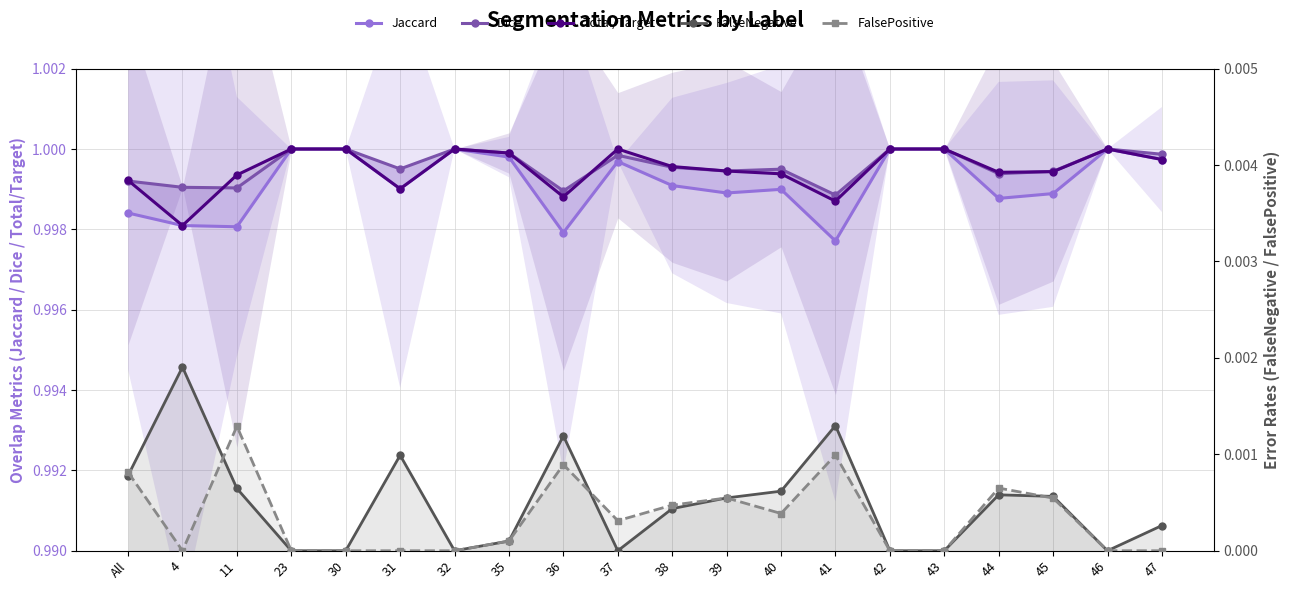

List the labels in order of FalsePositive value, smallest first.

4, 23, 30, 31, 32, 42, 43, 46, 47, 35, 37, 40, 38, 45, 39, 44, All, 36, 41, 11